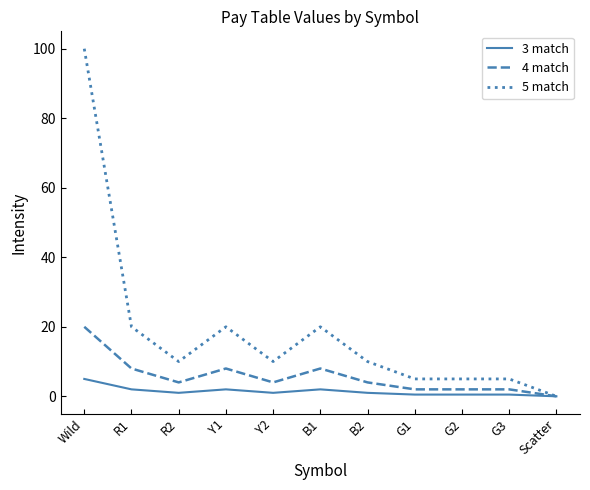

How many 3 match values are between 0 and 2?

10